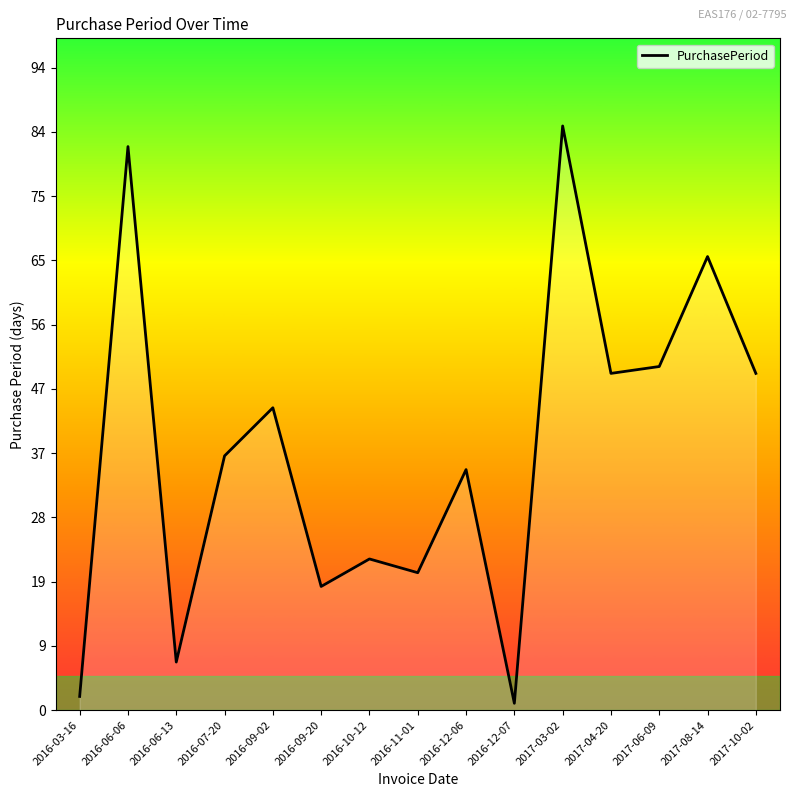

How many lines are shown in the chart?

1